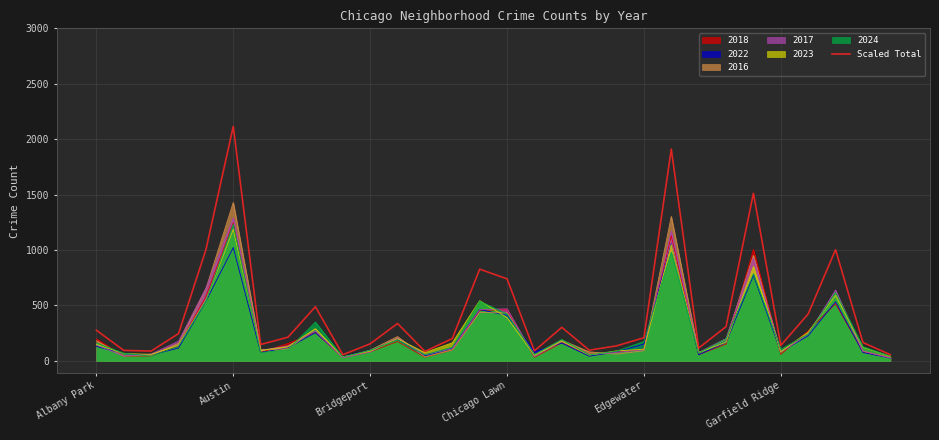

The value at 28 is 165.7. True or false?

True